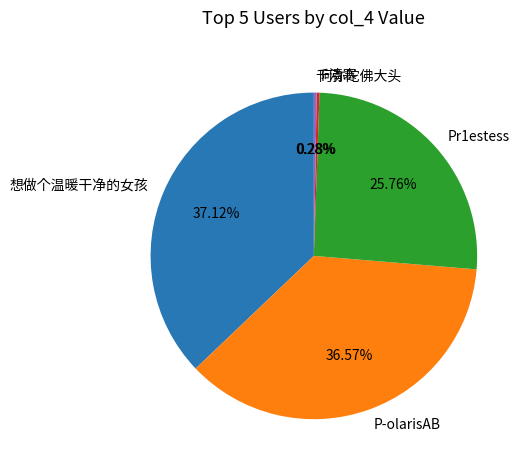

To the nearest percent, what percentage of the pie is P-olarisAB?

37%